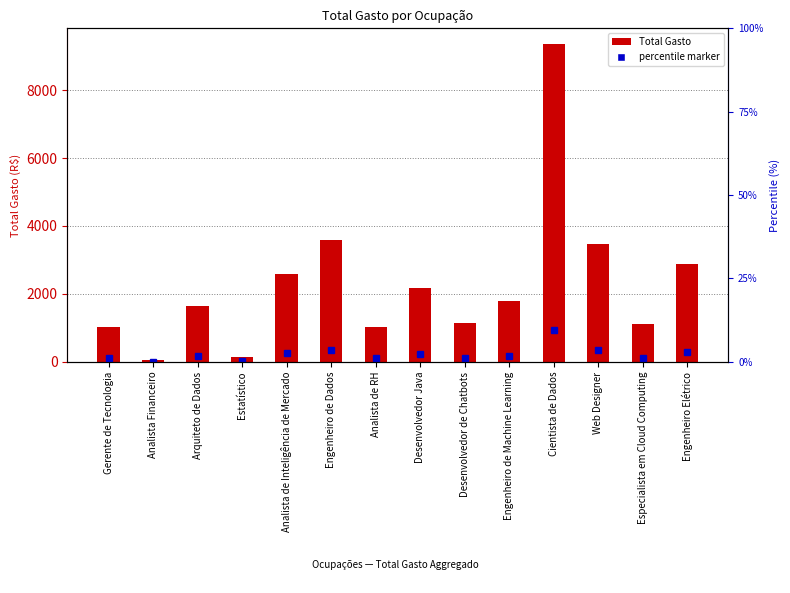

At which label is the value closest to 4703?

Engenheiro de Dados